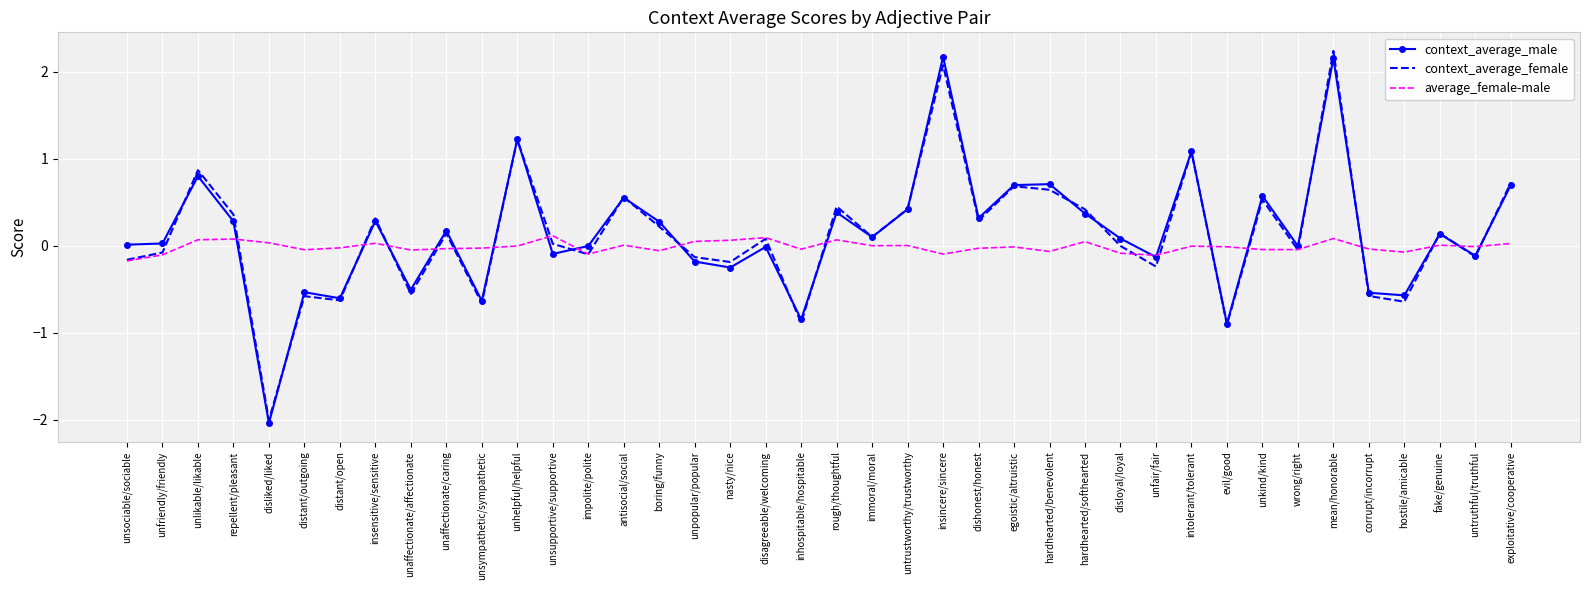

Between unpopular/popular and insincere/sincere, which series saw the biggest shift?

context_average_male